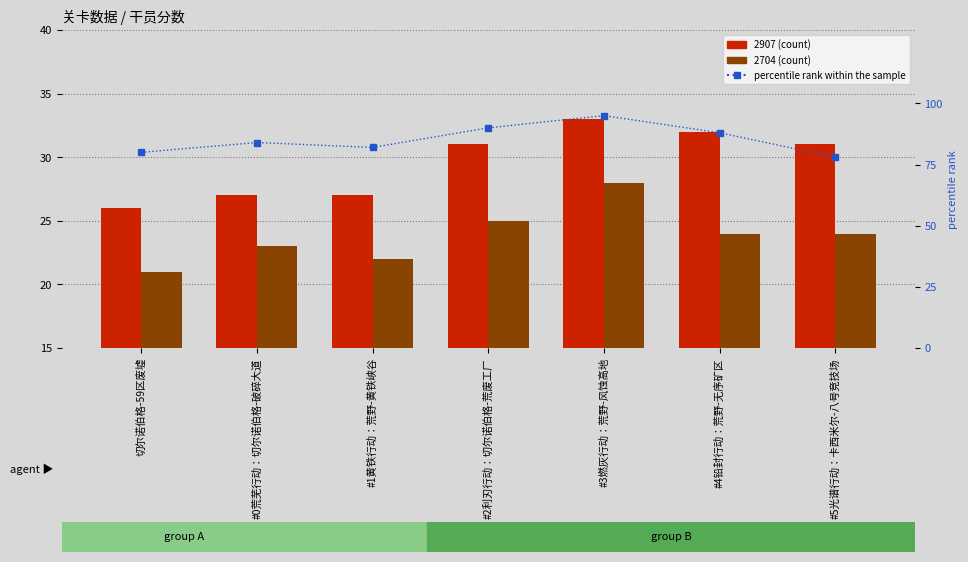

Which label corresponds to the largest value in the chart?

#3燃灰行动：荒野-风蚀高地